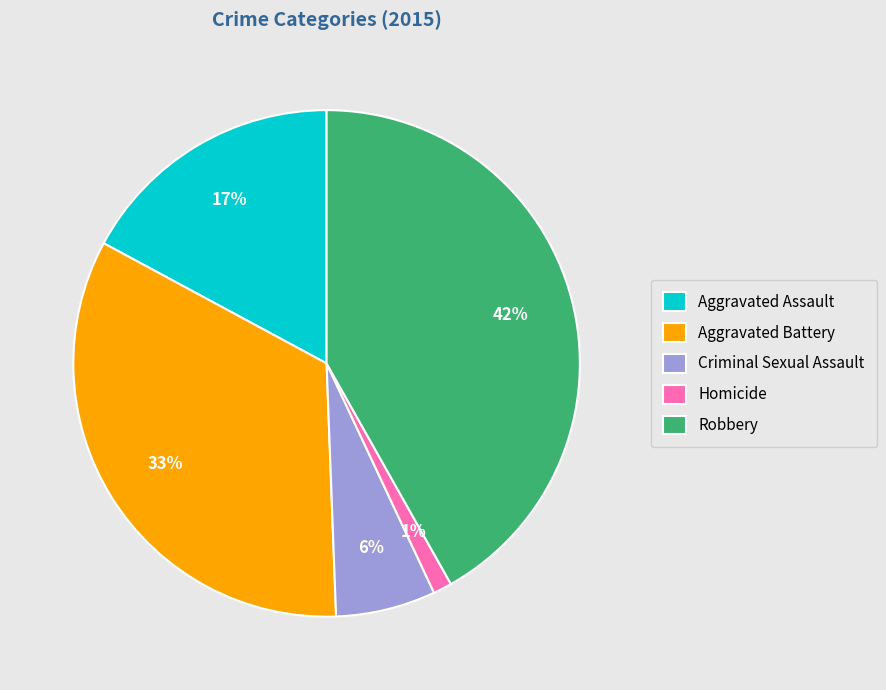

What percentage is the Aggravated Battery slice, to the nearest percent?

33%